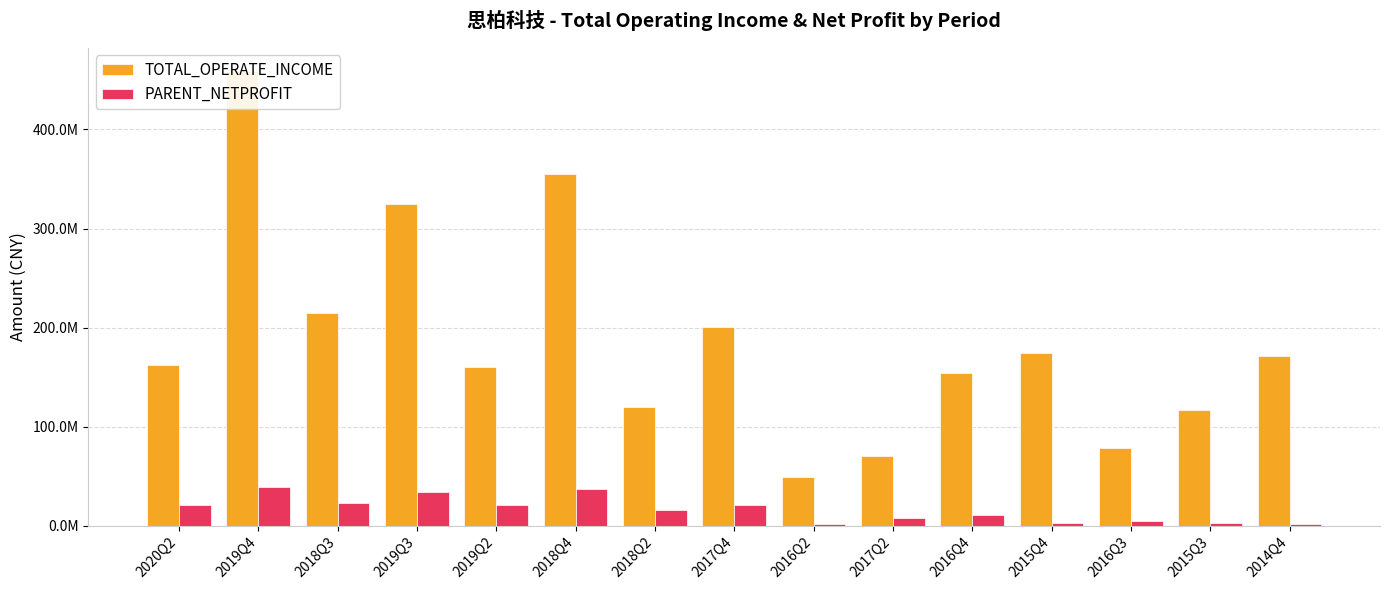

What is the sum of all PARENT_NETPROFIT values?

242899886.7